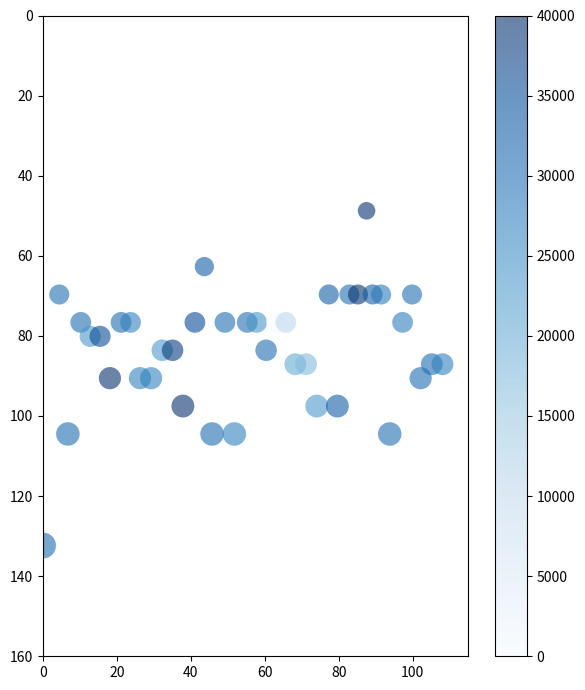

What is the range of X values (max minus min)?

108.1